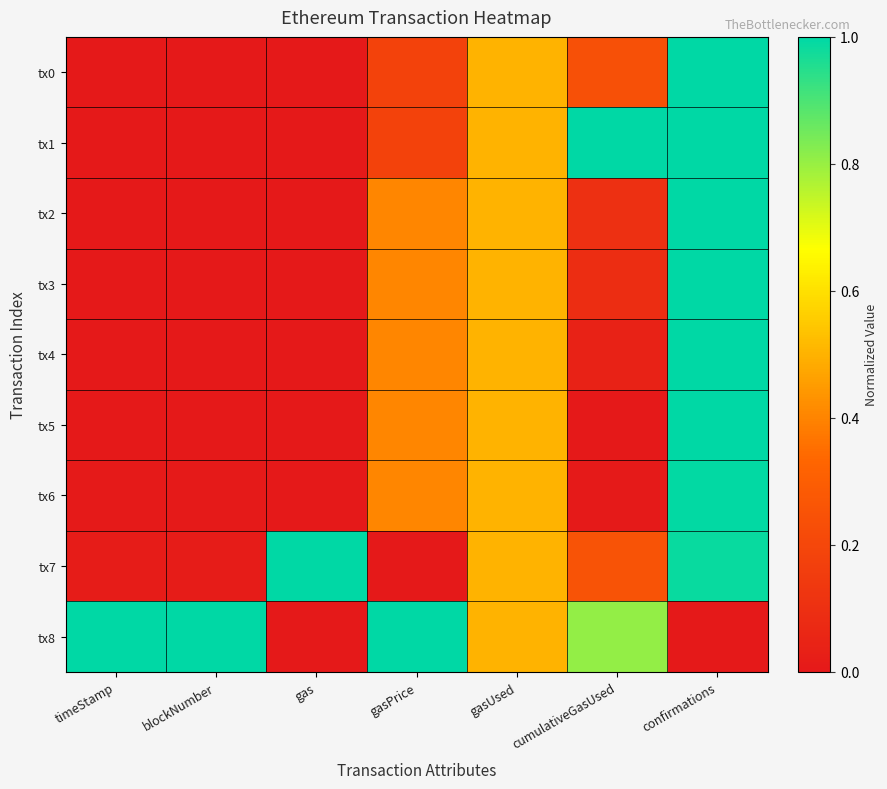

Which category has the highest value across all series?

confirmations